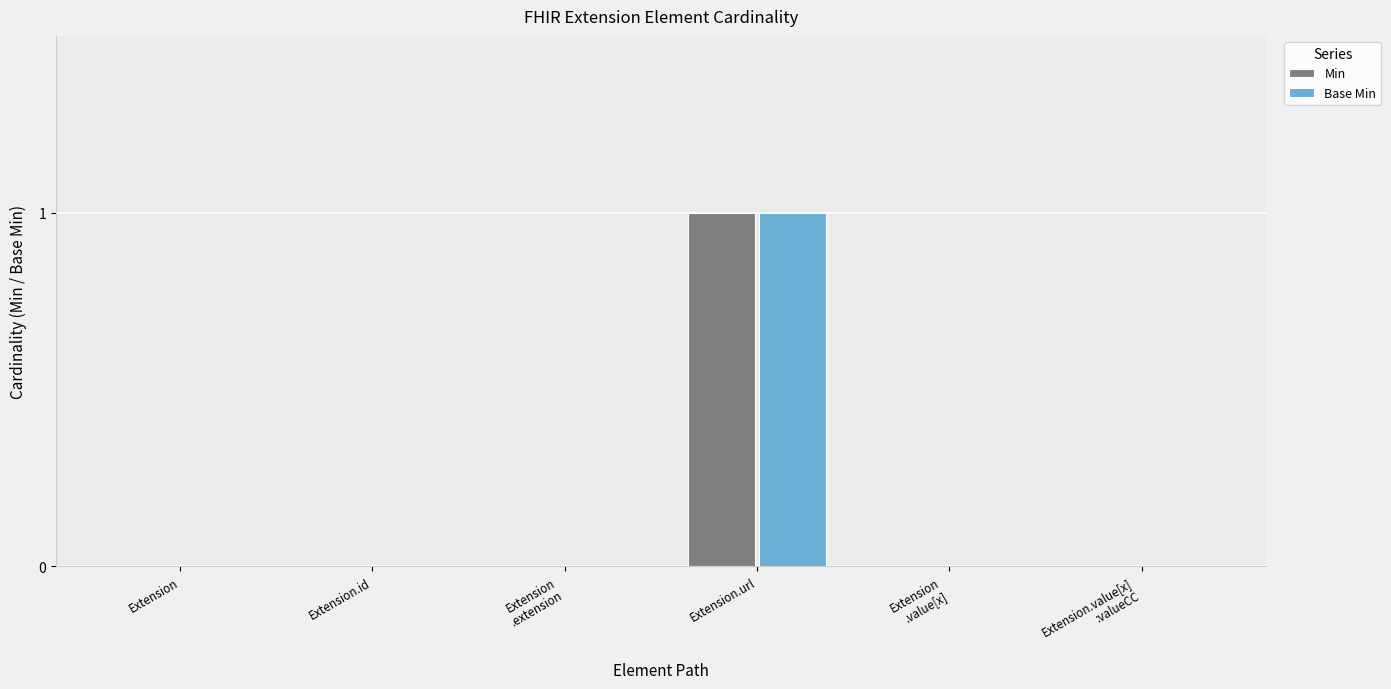

Count the number of categories in the chart.

6